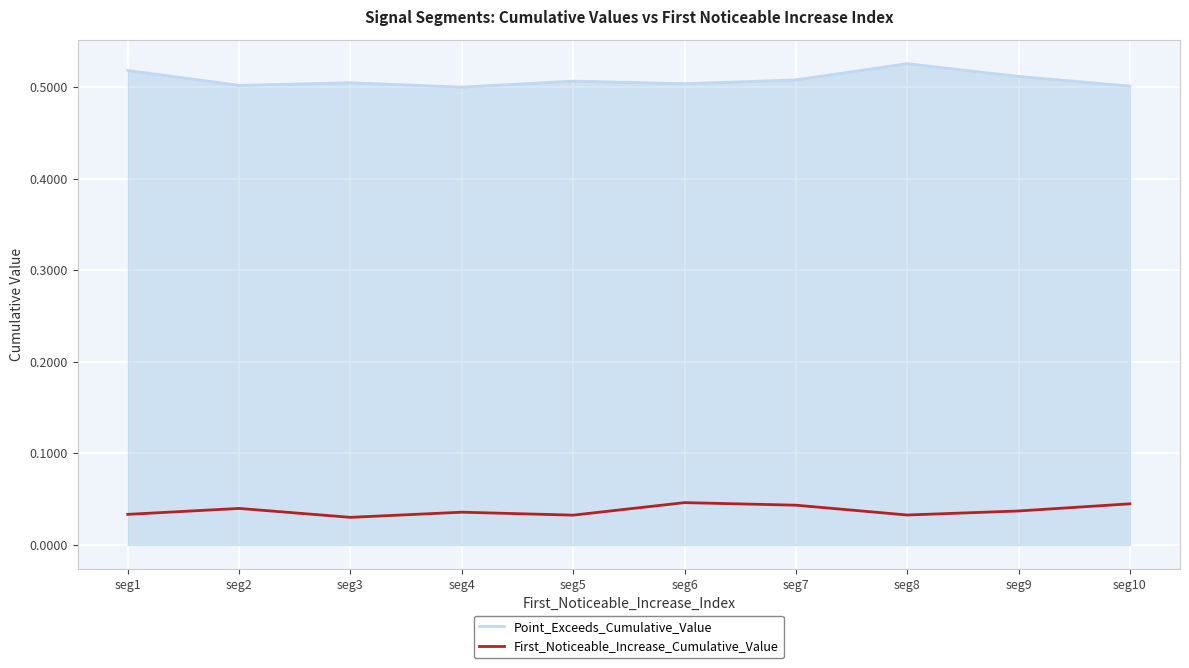

Is the value of Point_Exceeds_Cumulative_Value at seg1 greater than the value of First_Noticeable_Increase_Cumulative_Value at seg4?

Yes